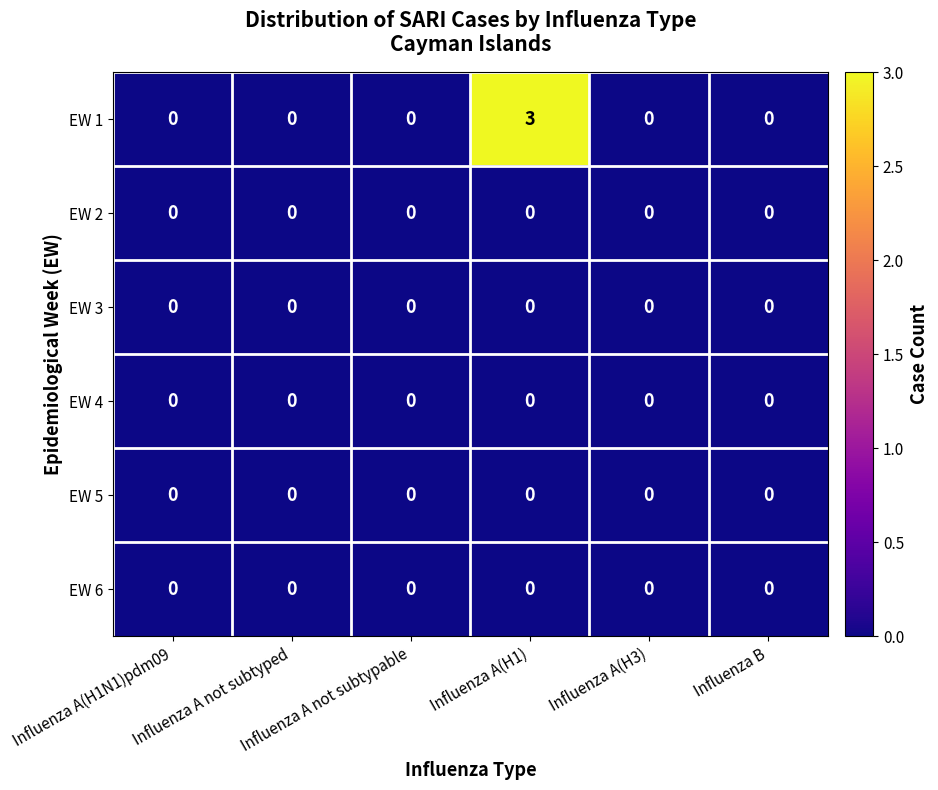

At which category is the sum across all series the highest?

Influenza A(H1)